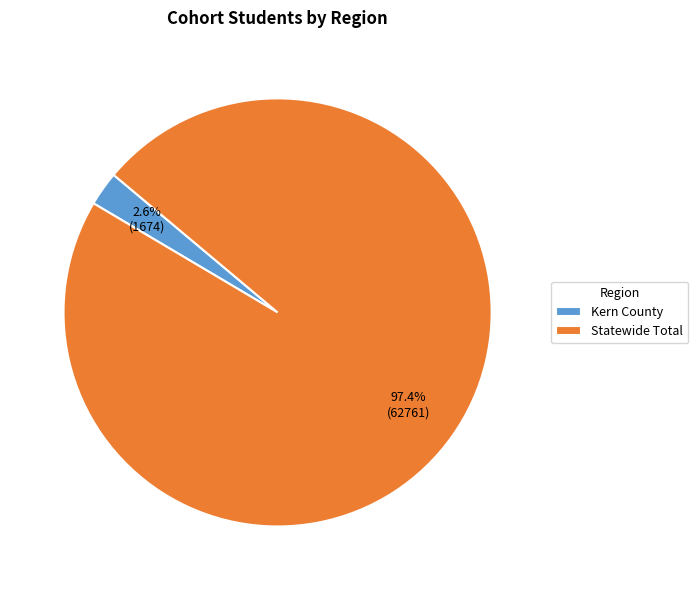

Do Statewide Total and Kern County together represent more than half of the pie?

Yes